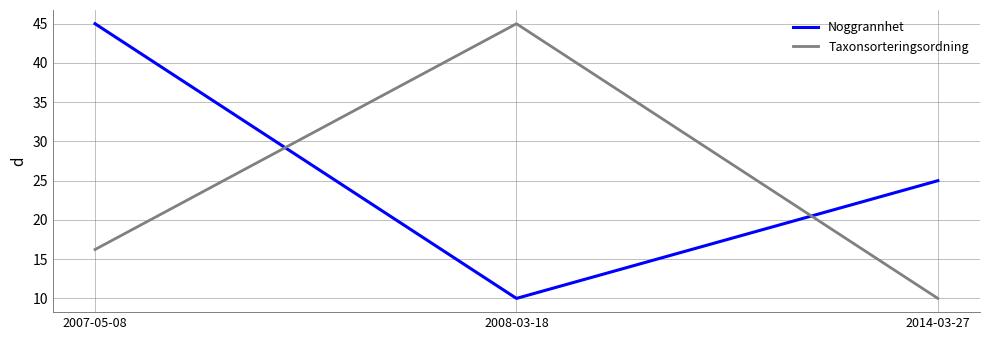

How many values in the Taxonsorteringsordning series are below 16?

1